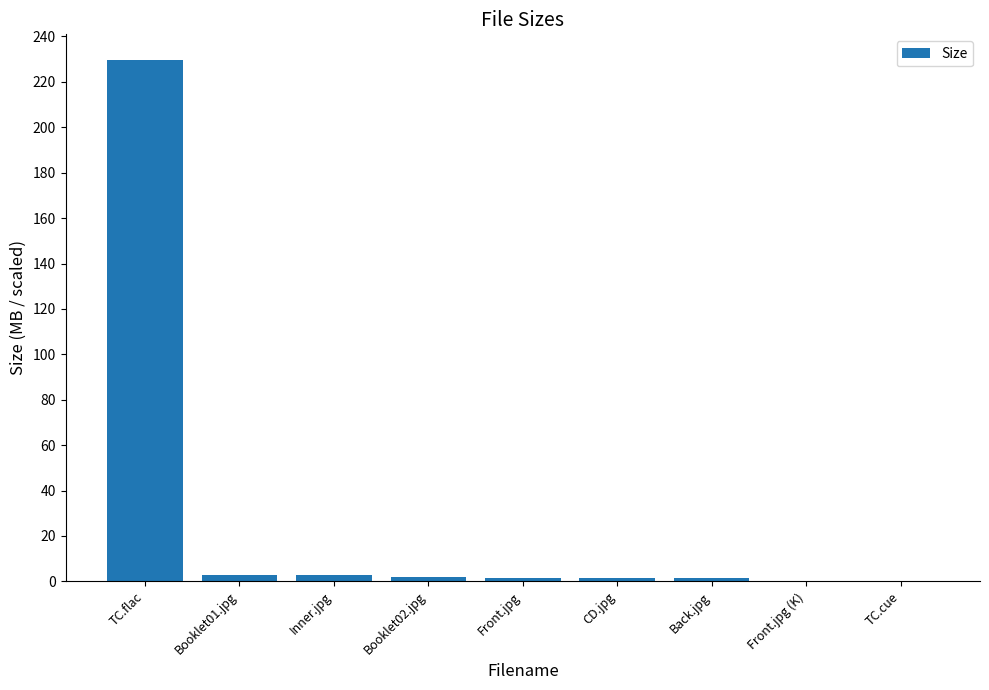

What is the sum of the values at Front.jpg (K) and Booklet02.jpg?

1.8